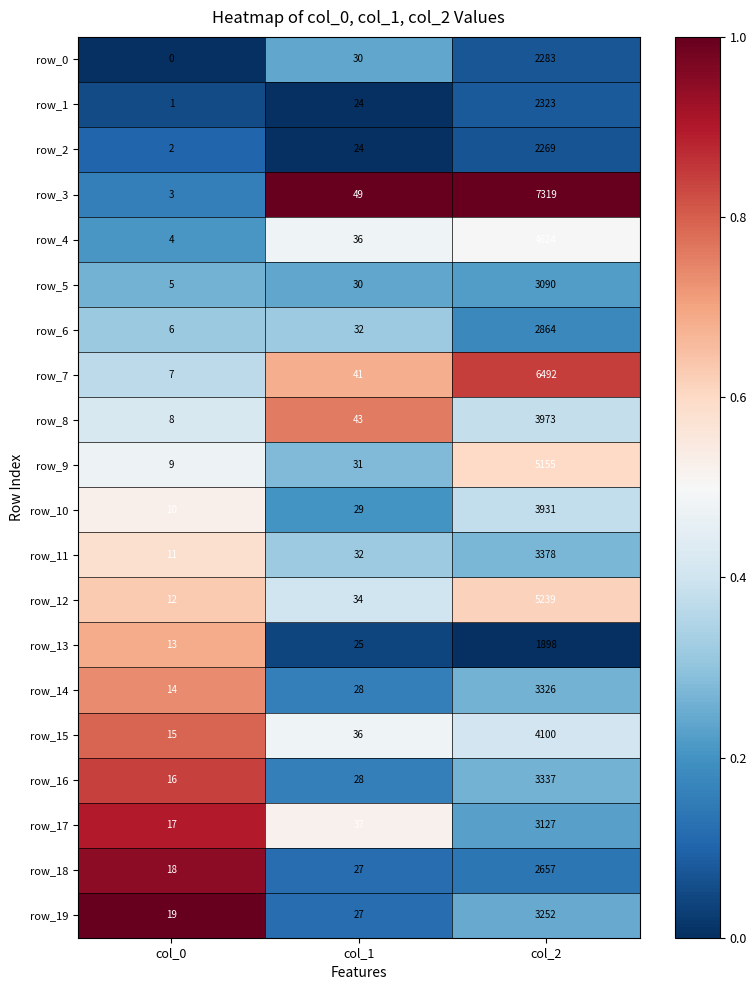

Rank the series by their maximum value, from lowest to highest.

row_13, row_2, row_0, row_1, row_18, row_6, row_5, row_17, row_19, row_14, row_16, row_11, row_10, row_8, row_15, row_4, row_9, row_12, row_7, row_3